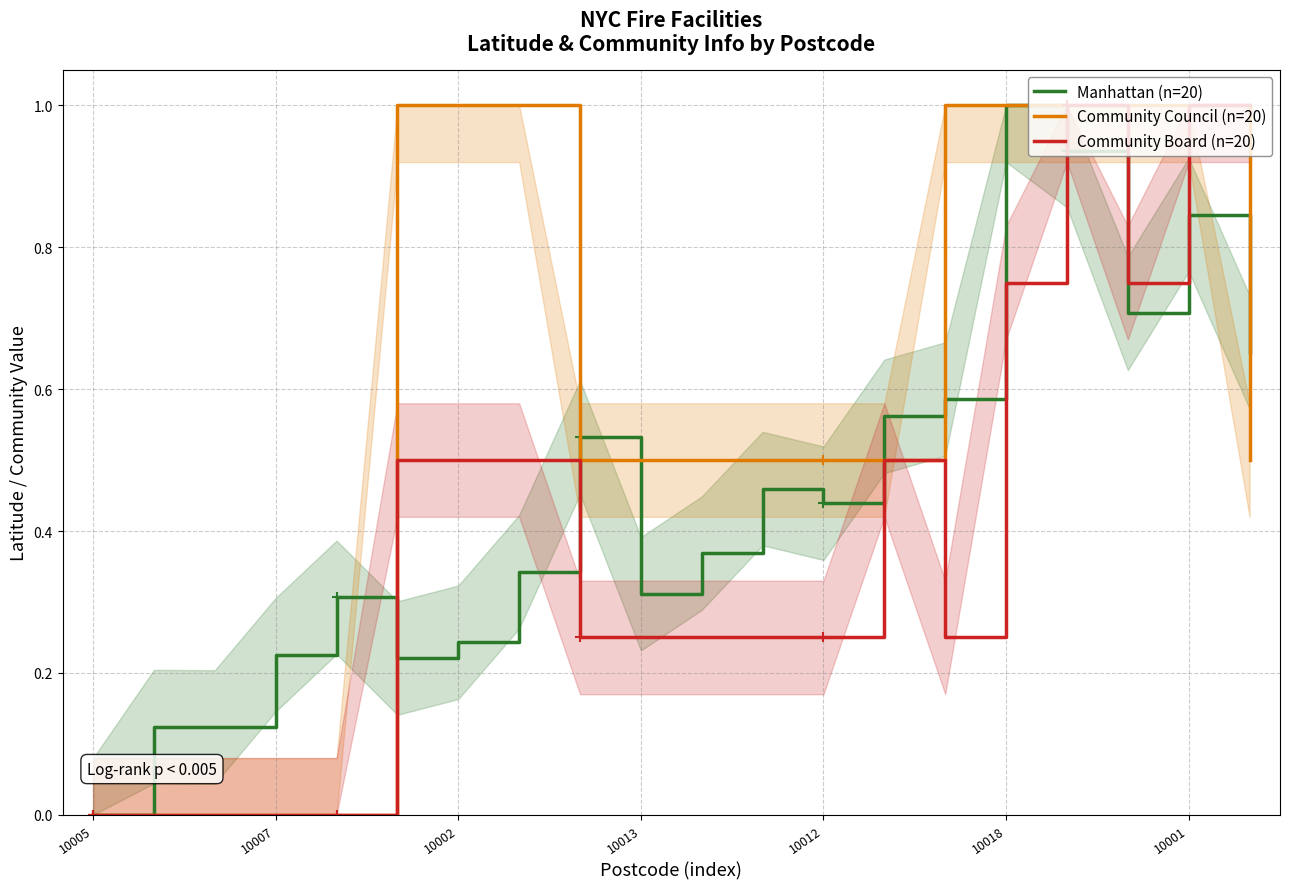

Which series has the largest total across all categories?

Community Council (n=20)